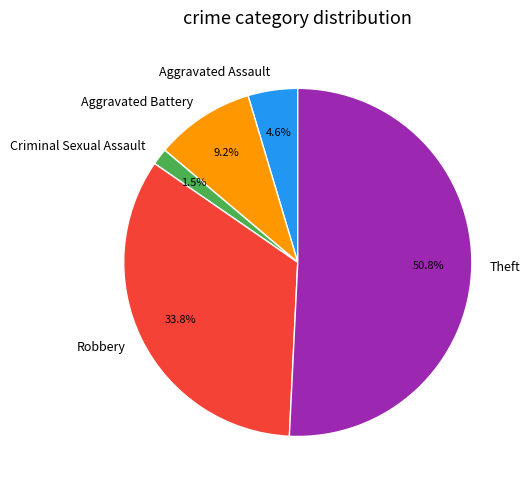

What percentage is the Theft slice, to the nearest percent?

51%